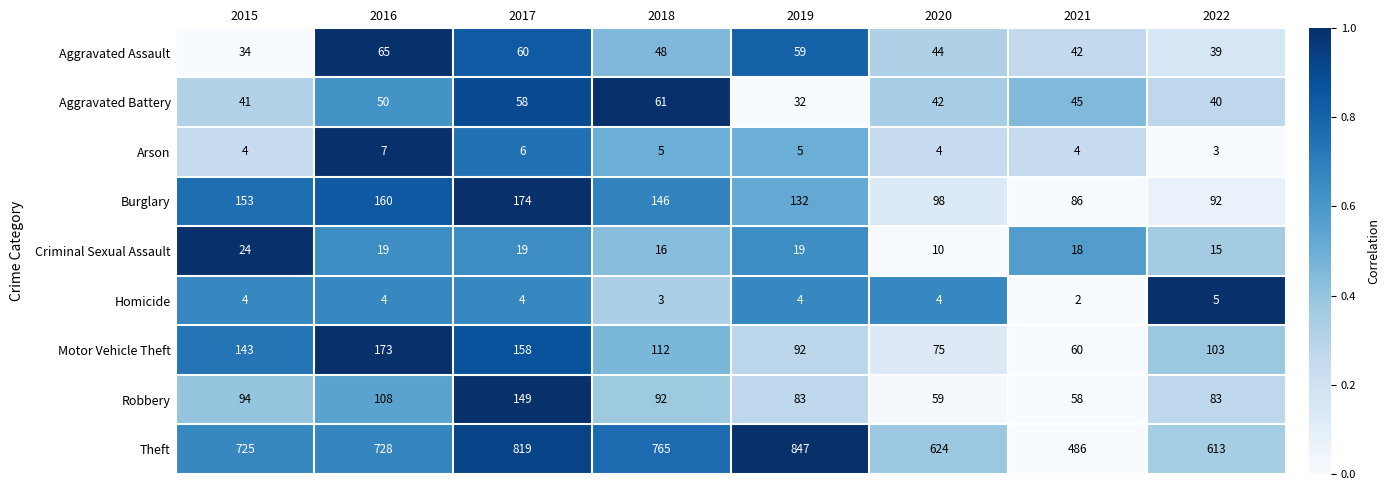

What is the difference between the maximum and minimum values in the Robbery series?

91